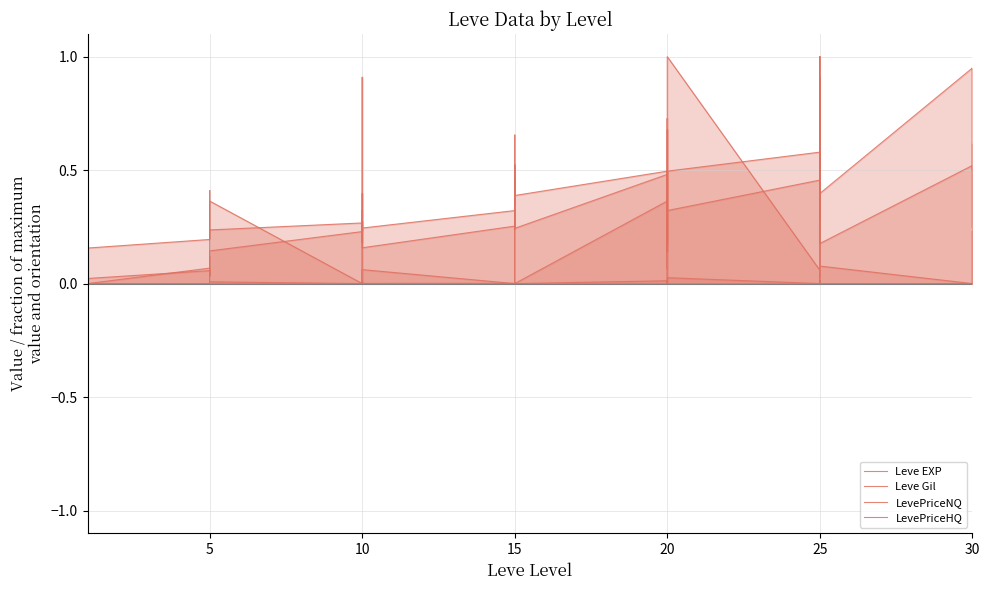

List the series in order of their peak value, lowest first.

Leve EXP, Leve Gil, LevePriceNQ, LevePriceHQ